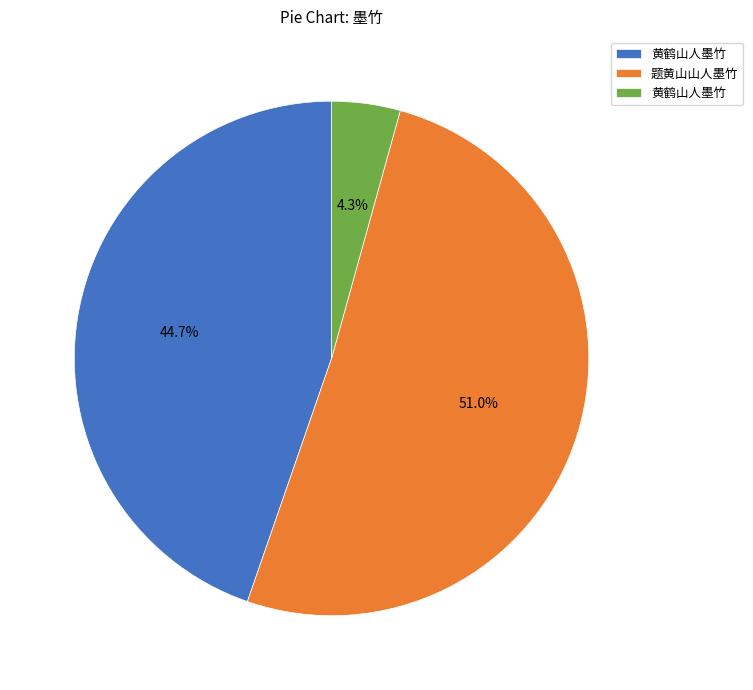

Is there a majority slice in this chart?

Yes